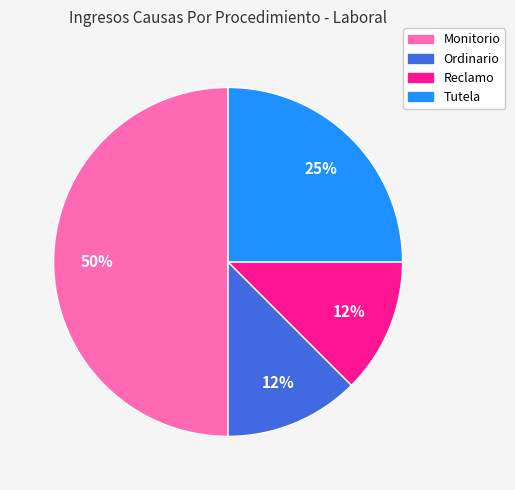

Combined, do Ordinario and Monitorio account for over 50%?

Yes